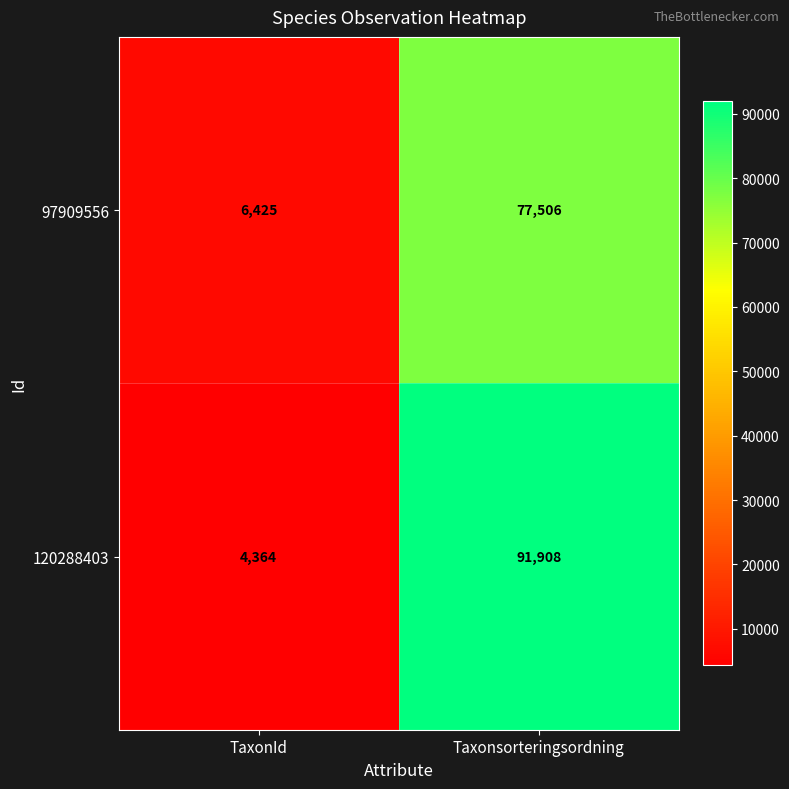

List the series in order of their peak value, lowest first.

97909556, 120288403